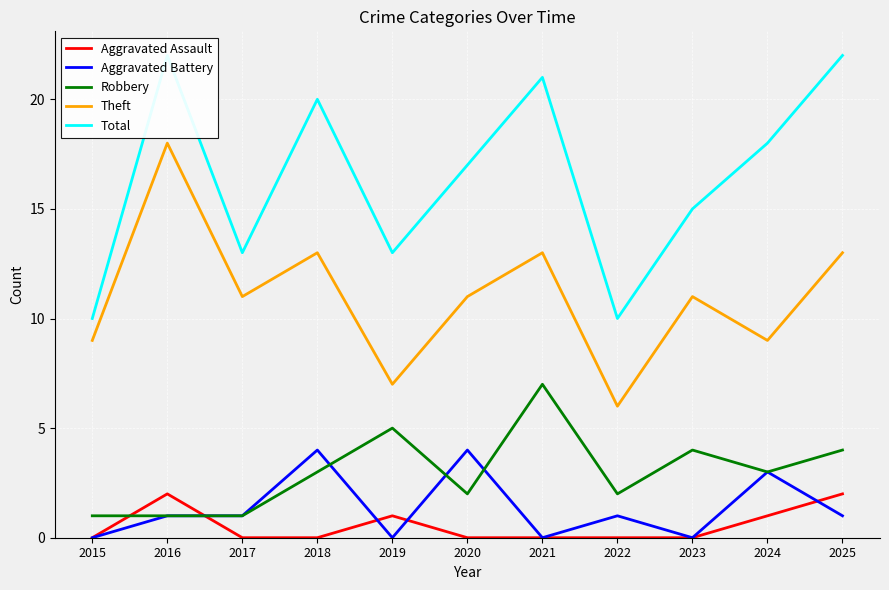

Rank the series at 2025 from lowest to highest value.

Aggravated Battery, Aggravated Assault, Robbery, Theft, Total